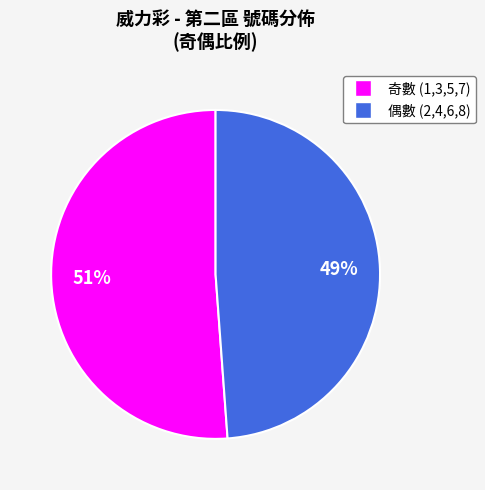

To the nearest percent, what is the average slice percentage?

50%